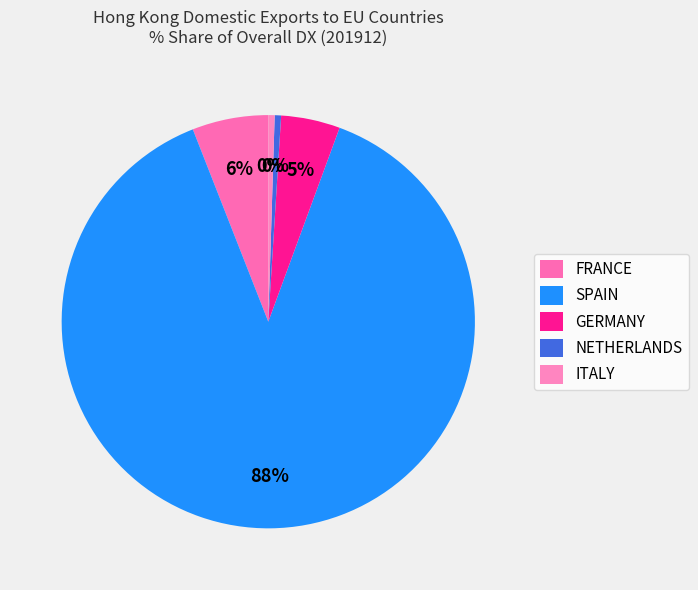

Do ITALY and SPAIN together represent more than half of the pie?

Yes